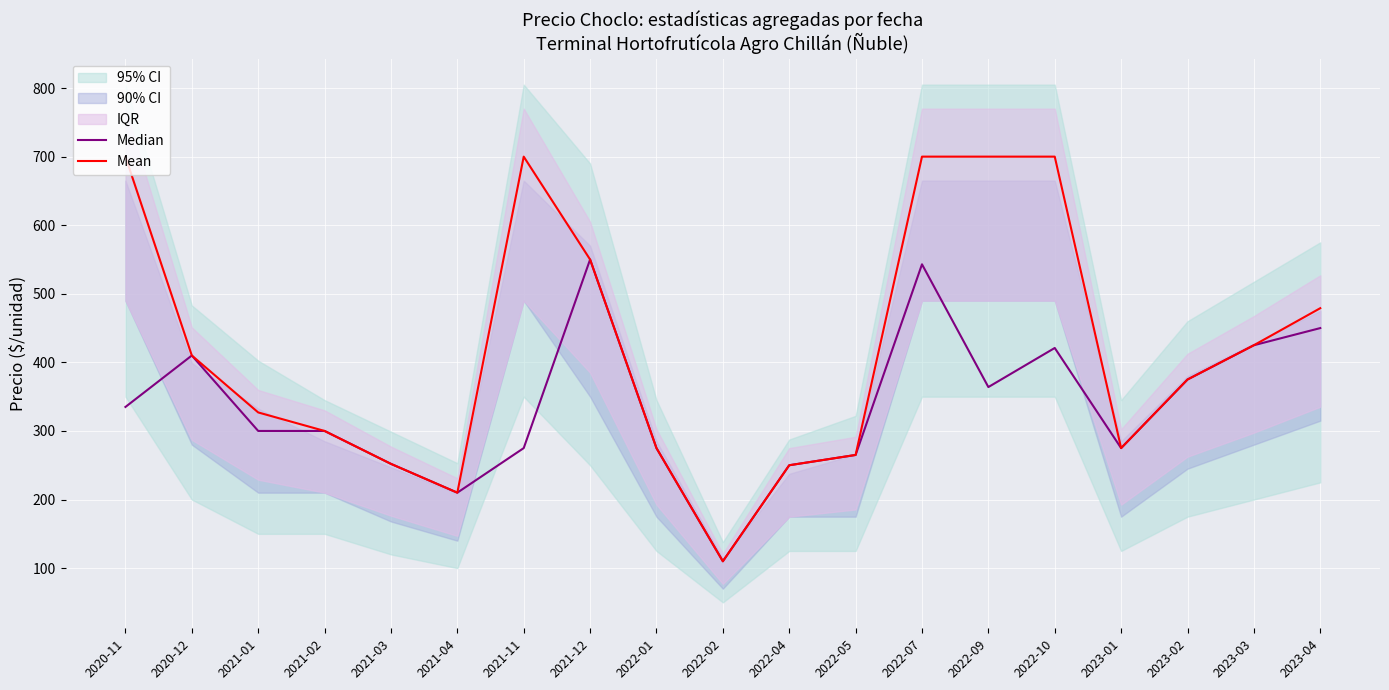

Reading left to right, what are all the values shown in this chart?

Median: 335	410	300	300	252	210	275	550	275	110	250	265	543	364	421	275	375	425	450
Mean: 700	410	327	300	252	210	700	550	275	110	250	265	700	700	700	275	375	425	479